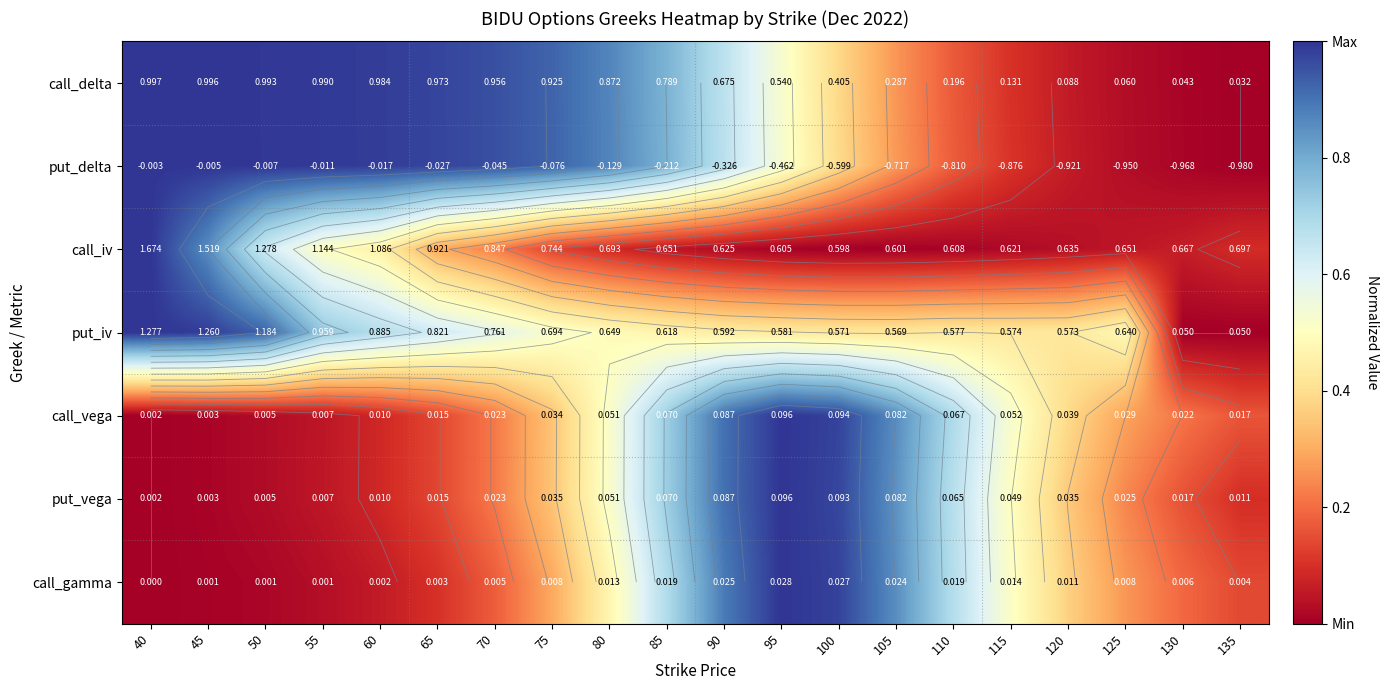

At which label is call_iv closest to 0?

100